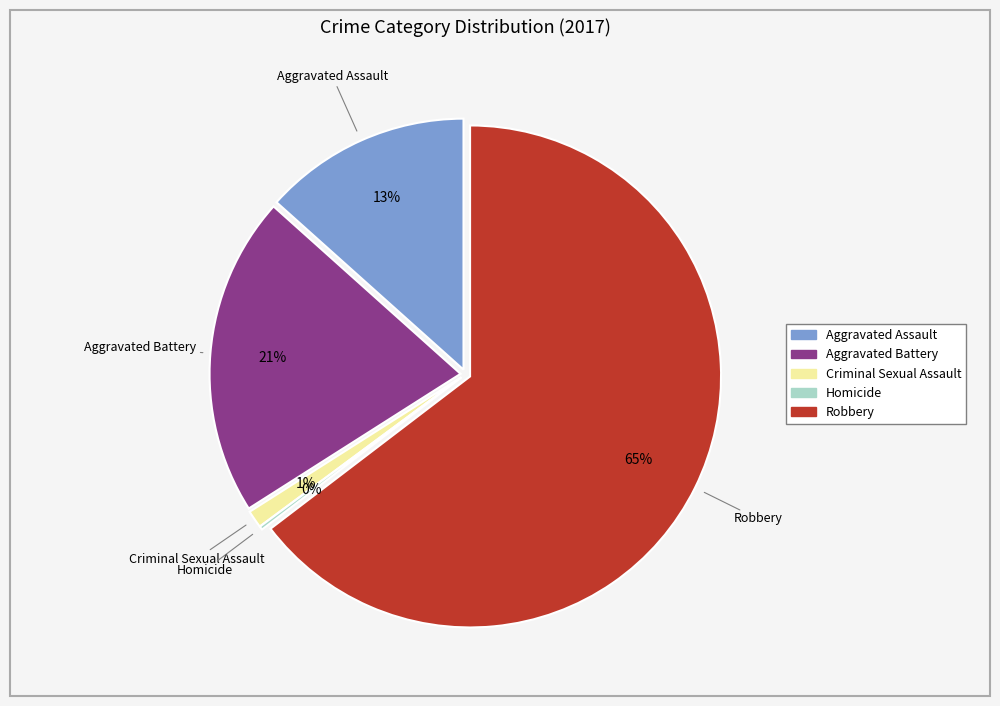

Between Aggravated Assault and Criminal Sexual Assault, which is larger?

Aggravated Assault